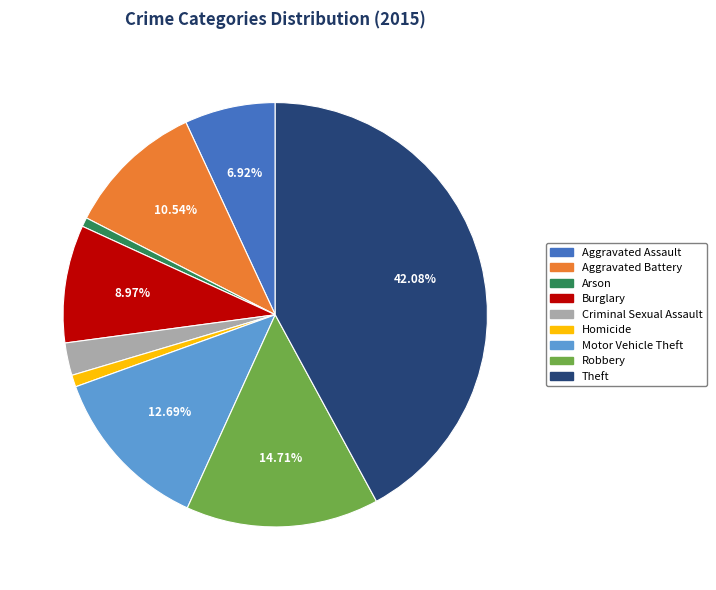

How many segments does this pie chart have?

9